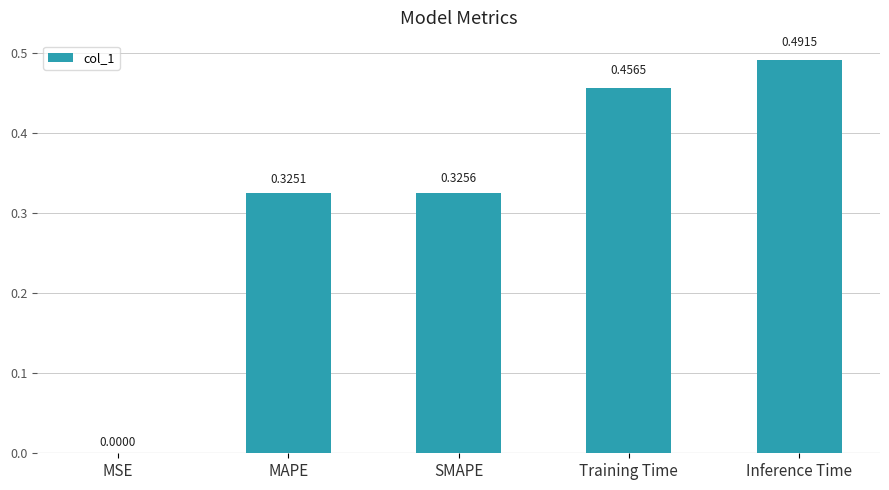

Are the bars horizontal?

No